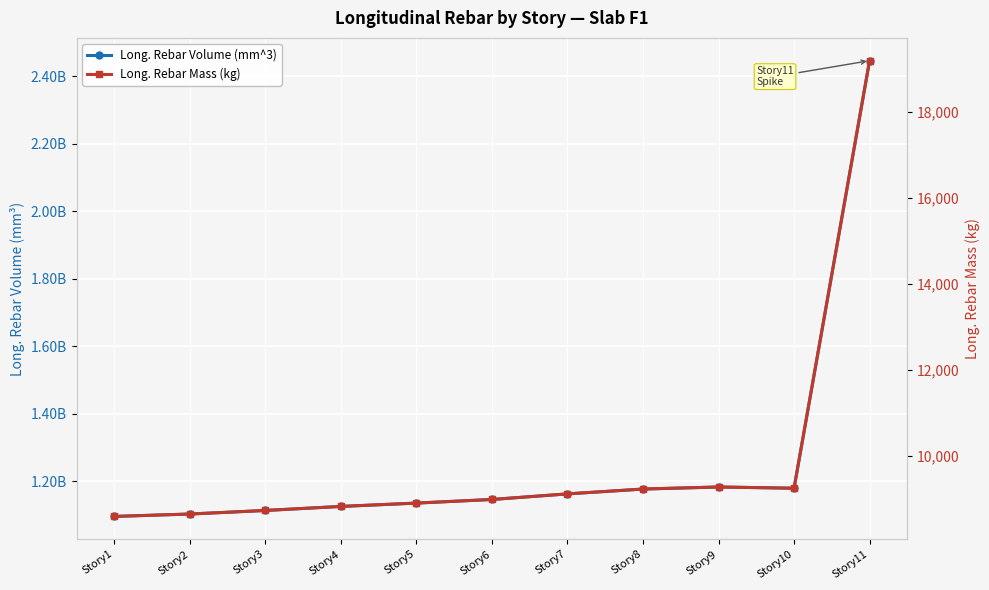

List the labels in order of Long._Rebar_Mass_(kg) value, smallest first.

Story1, Story2, Story3, Story4, Story5, Story6, Story7, Story8, Story10, Story9, Story11